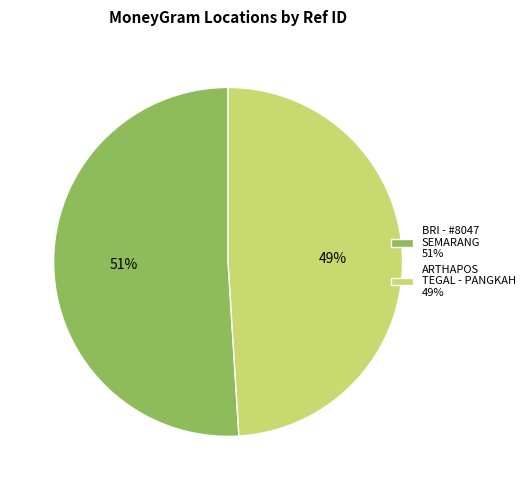

Rank the categories by value from lowest to highest.

ARTHAPOS TEGAL - PANGKAH 49%, BRI - #8047 SEMARANG 51%